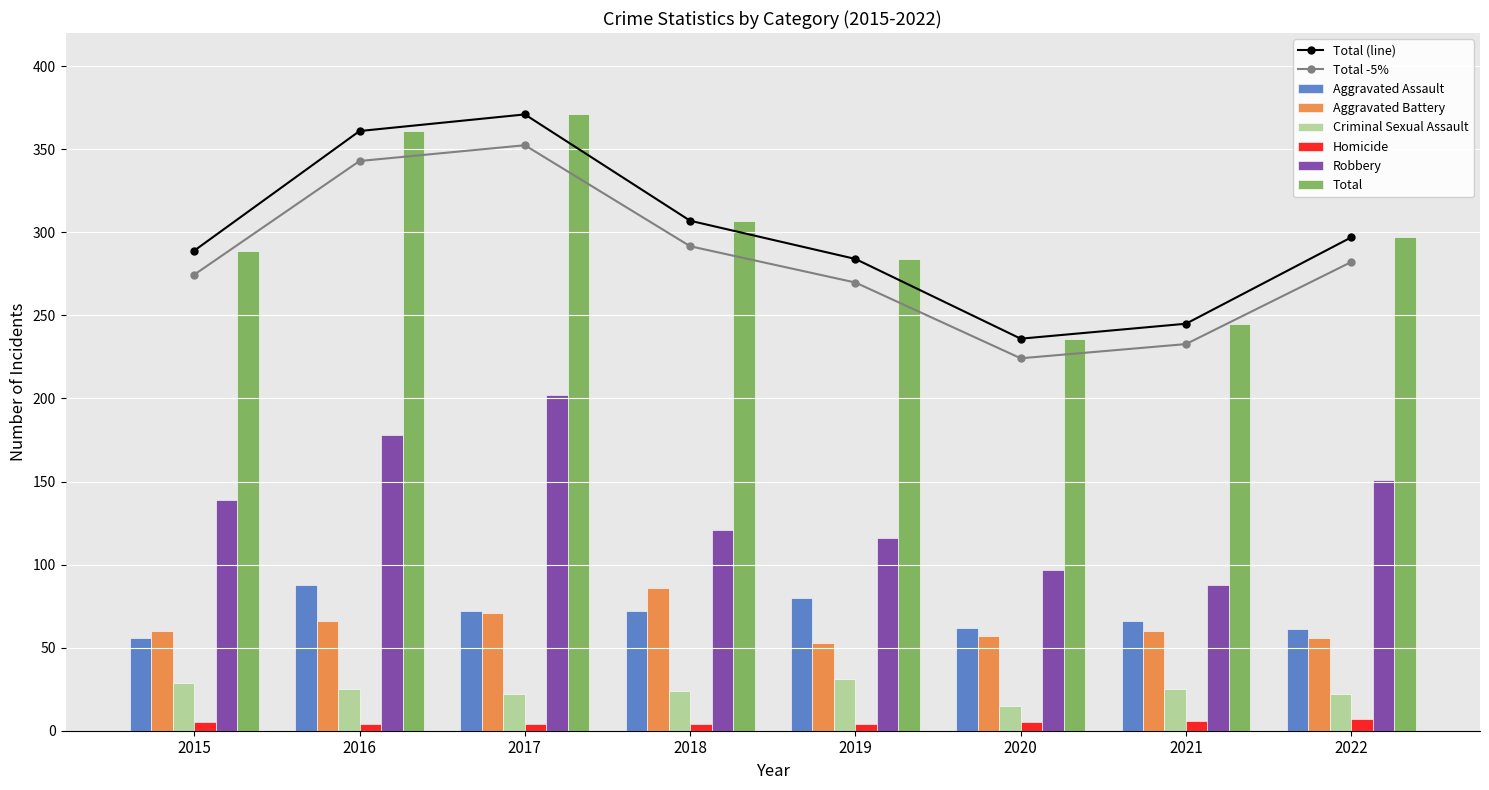

Reading right to left, what are all the values shown in this chart?

Aggravated Assault: 61	66	62	80	72	72	88	56
Aggravated Battery: 56	60	57	53	86	71	66	60
Criminal Sexual Assault: 22	25	15	31	24	22	25	29
Homicide: 7	6	5	4	4	4	4	5
Robbery: 151	88	97	116	121	202	178	139
Total: 297	245	236	284	307	371	361	289